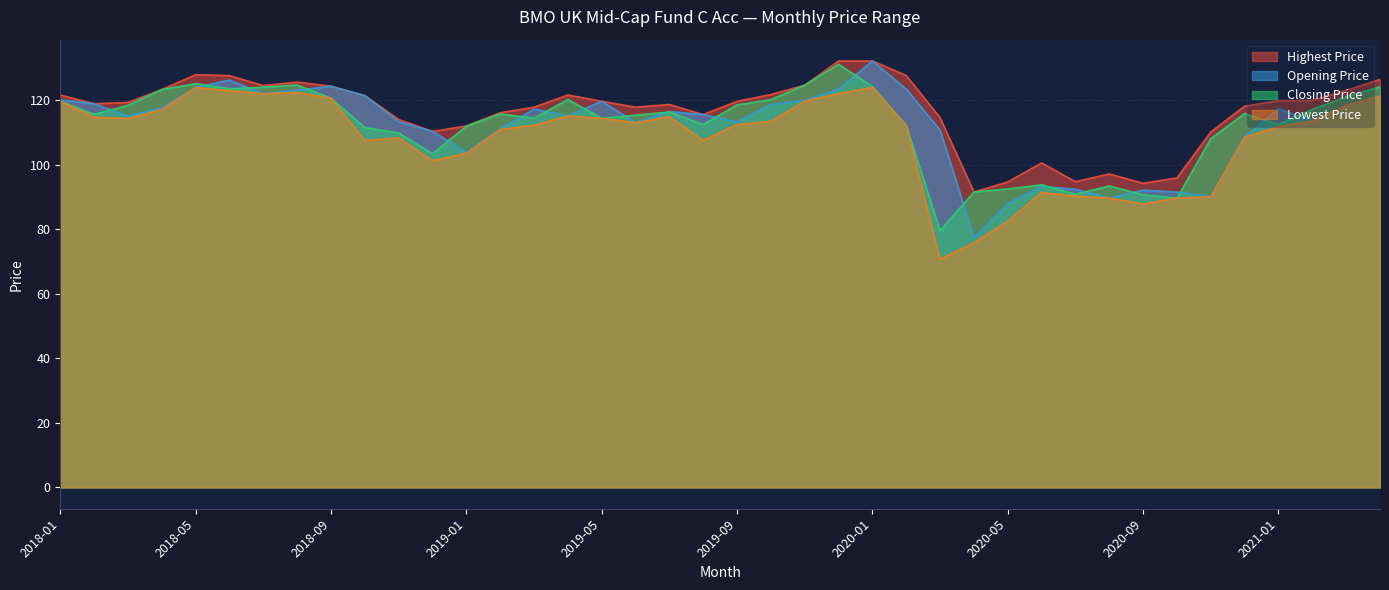

Reading left to right, what are all the values shown in this chart?

Highest Price: 2018-01=121.7	2018-02=119.0	2018-03=119.3	2018-04=123.3	2018-05=128.0	2018-06=127.7	2018-07=124.6	2018-08=125.7	2018-09=124.4	2018-10=121.5	2018-11=114.1	2018-12=110.4	2019-01=112.1	2019-02=116.2	2019-03=117.9	2019-04=121.7	2019-05=119.7	2019-06=117.9	2019-07=118.7	2019-08=115.6	2019-09=119.7	2019-10=121.8	2019-11=124.7	2019-12=132.2	2020-01=132.2	2020-02=127.7	2020-03=114.6	2020-04=91.6	2020-05=94.7	2020-06=100.6	2020-07=94.8	2020-08=97.2	2020-09=94.3	2020-10=96.0	2020-11=110.2	2020-12=118.2	2021-01=119.9	2021-02=120.0	2021-03=123.1	2021-04=126.5
Opening Price: 2018-01=120.2	2018-02=119.0	2018-03=115.2	2018-04=117.7	2018-05=124.0	2018-06=126.3	2018-07=122.1	2018-08=123.2	2018-09=124.4	2018-10=121.5	2018-11=113.4	2018-12=110.4	2019-01=103.9	2019-02=111.1	2019-03=117.3	2019-04=115.2	2019-05=119.7	2019-06=113.1	2019-07=116.5	2019-08=115.6	2019-09=113.3	2019-10=118.7	2019-11=120.0	2019-12=123.5	2020-01=132.2	2020-02=123.5	2020-03=110.8	2020-04=77.4	2020-05=88.0	2020-06=93.3	2020-07=92.4	2020-08=89.7	2020-09=92.2	2020-10=91.5	2020-11=90.1	2020-12=108.6	2021-01=117.4	2021-02=113.6	2021-03=118.4	2021-04=121.3
Closing Price: 2018-01=119.8	2018-02=115.7	2018-03=118.5	2018-04=123.3	2018-05=125.2	2018-06=123.6	2018-07=124.1	2018-08=124.8	2018-09=120.7	2018-10=111.6	2018-11=109.9	2018-12=103.5	2019-01=112.0	2019-02=115.8	2019-03=114.5	2019-04=120.3	2019-05=114.4	2019-06=115.4	2019-07=116.4	2019-08=112.5	2019-09=118.6	2019-10=120.2	2019-11=124.7	2019-12=131.2	2020-01=124.3	2020-02=112.2	2020-03=79.6	2020-04=91.6	2020-05=92.5	2020-06=93.8	2020-07=90.9	2020-08=93.5	2020-09=90.7	2020-10=89.7	2020-11=108.1	2020-12=115.9	2021-01=112.5	2021-02=117.2	2021-03=121.1	2021-04=124.2
Lowest Price: 2018-01=119.8	2018-02=114.8	2018-03=114.3	2018-04=117.2	2018-05=124.0	2018-06=123.0	2018-07=122.1	2018-08=122.5	2018-09=120.7	2018-10=107.6	2018-11=108.4	2018-12=101.3	2019-01=103.6	2019-02=111.0	2019-03=112.3	2019-04=115.2	2019-05=114.4	2019-06=113.1	2019-07=114.9	2019-08=107.6	2019-09=112.5	2019-10=113.5	2019-11=119.8	2019-12=122.1	2020-01=124.0	2020-02=112.2	2020-03=70.8	2020-04=75.8	2020-05=82.5	2020-06=91.5	2020-07=90.3	2020-08=89.7	2020-09=87.9	2020-10=89.7	2020-11=90.1	2020-12=108.6	2021-01=111.8	2021-02=113.6	2021-03=118.4	2021-04=121.3